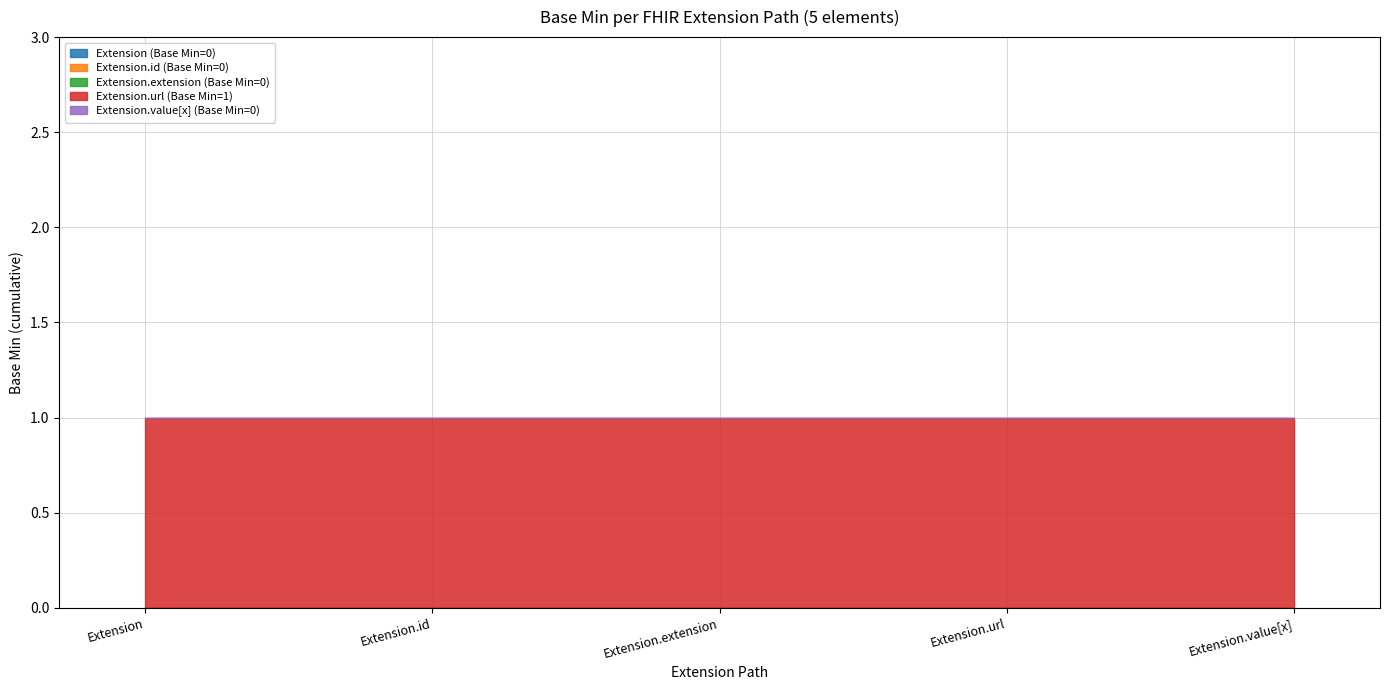

What is the sum of the Extension.url (Min=1) values at Extension.extension and Extension.url?

2